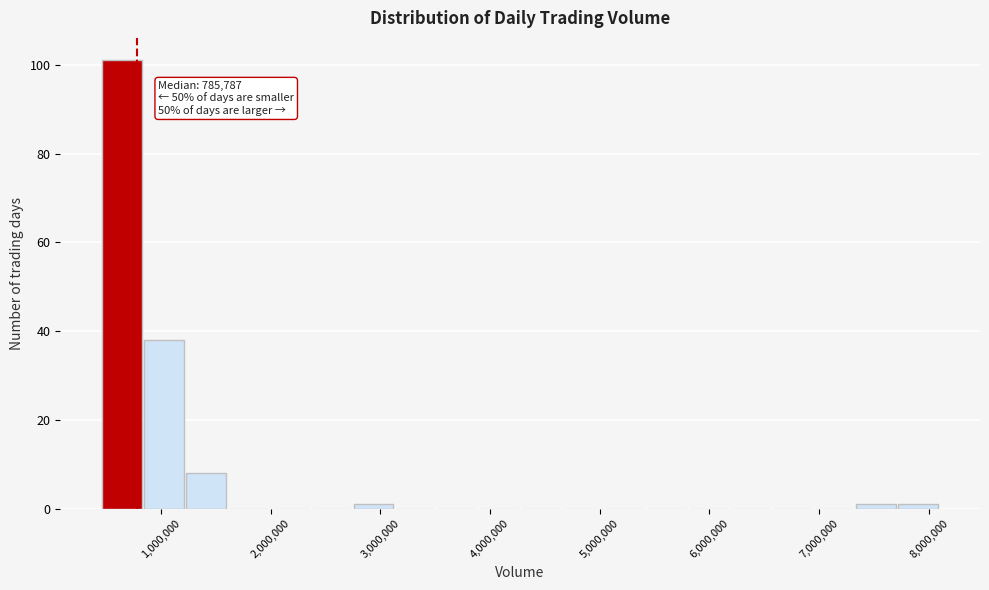

Read against the x-axis, roughly where is the centre of the tallest bar?

600000